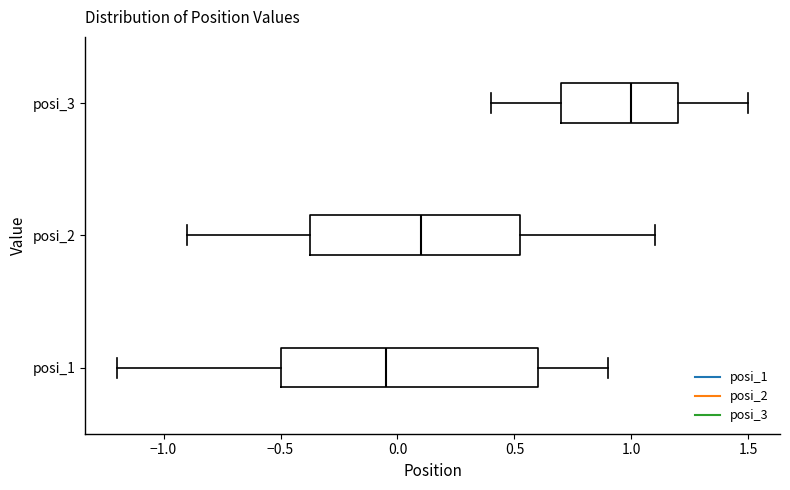

Where does the left whisker of the box for posi_2 end on the x-axis? The values are not printed on the chart, so give them approximately, as read against the axis.

-0.90